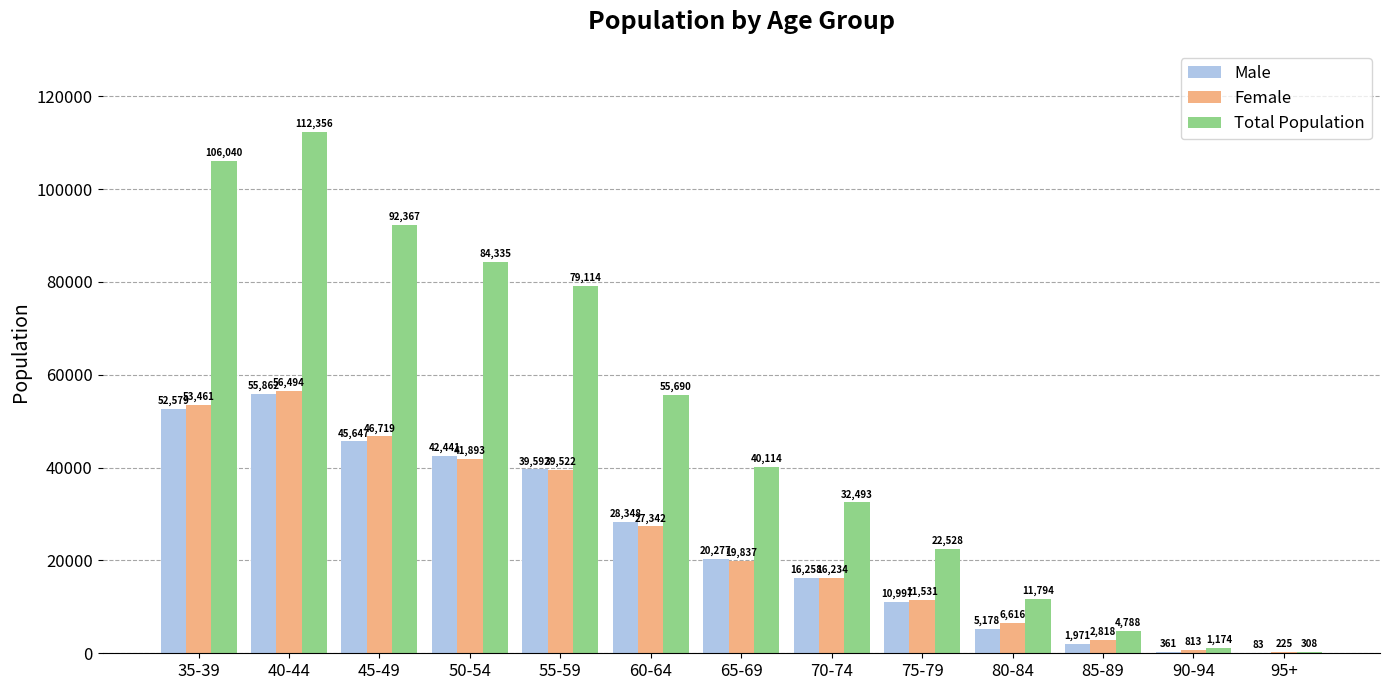

Between 40-44 and 75-79, which series saw the biggest shift?

Total Population